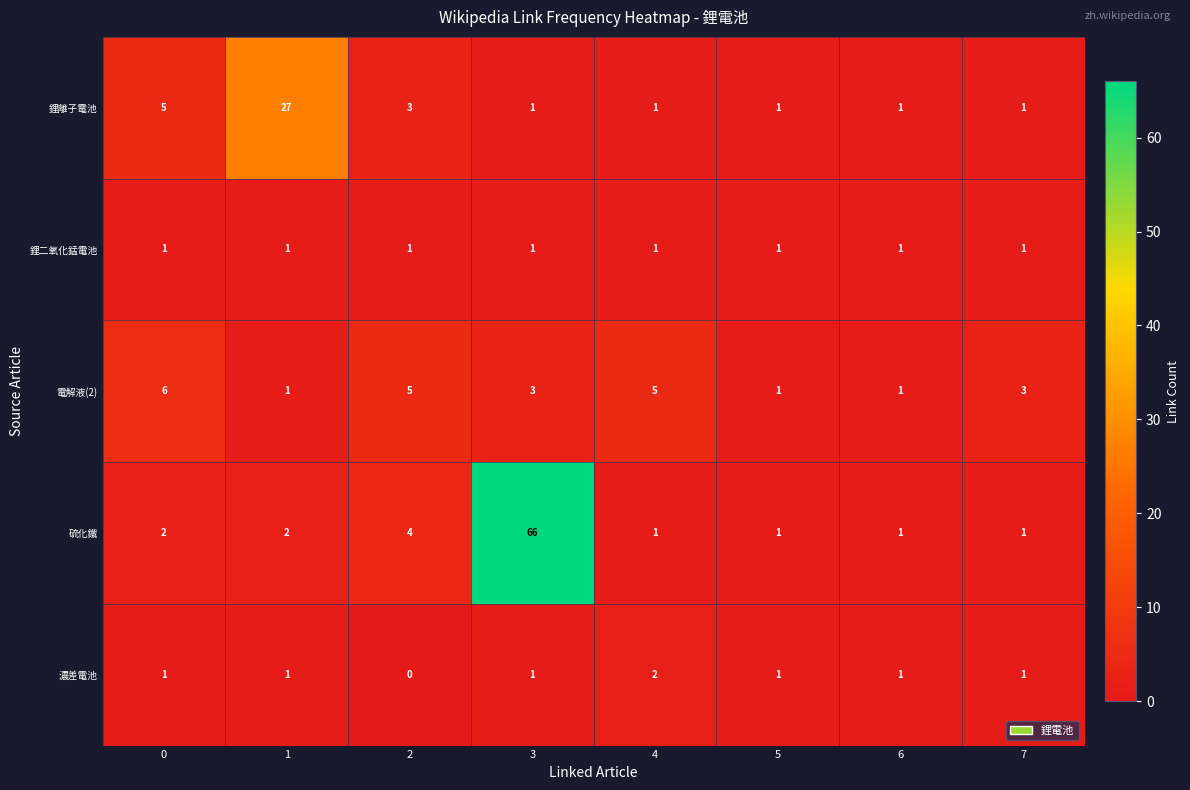

Which label corresponds to the largest value in the chart?

3